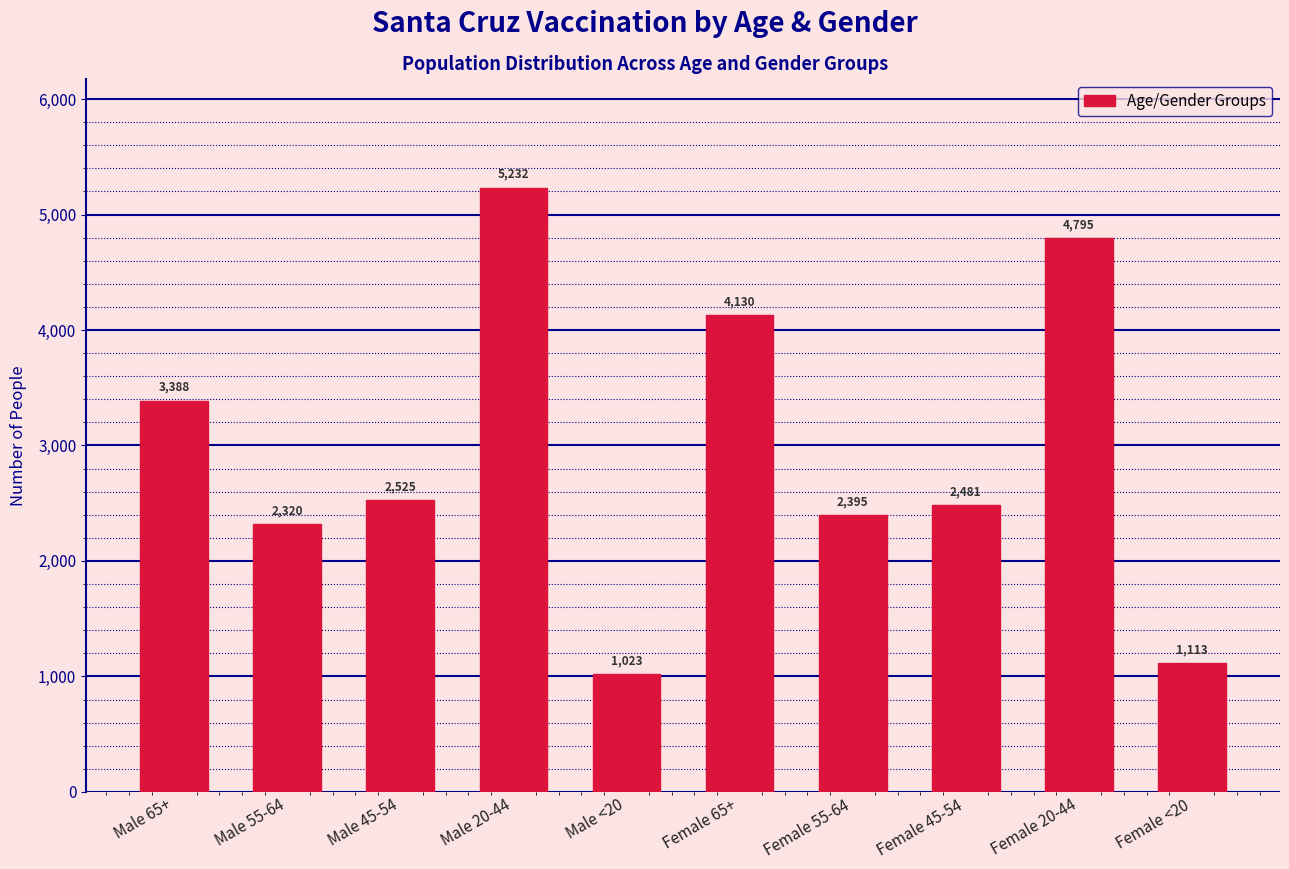

Reading right to left, transcribe all the data shown in this chart.

Female <20=1113	Female 20-44=4795	Female 45-54=2481	Female 55-64=2395	Female 65+=4130	Male <20=1023	Male 20-44=5232	Male 45-54=2525	Male 55-64=2320	Male 65+=3388